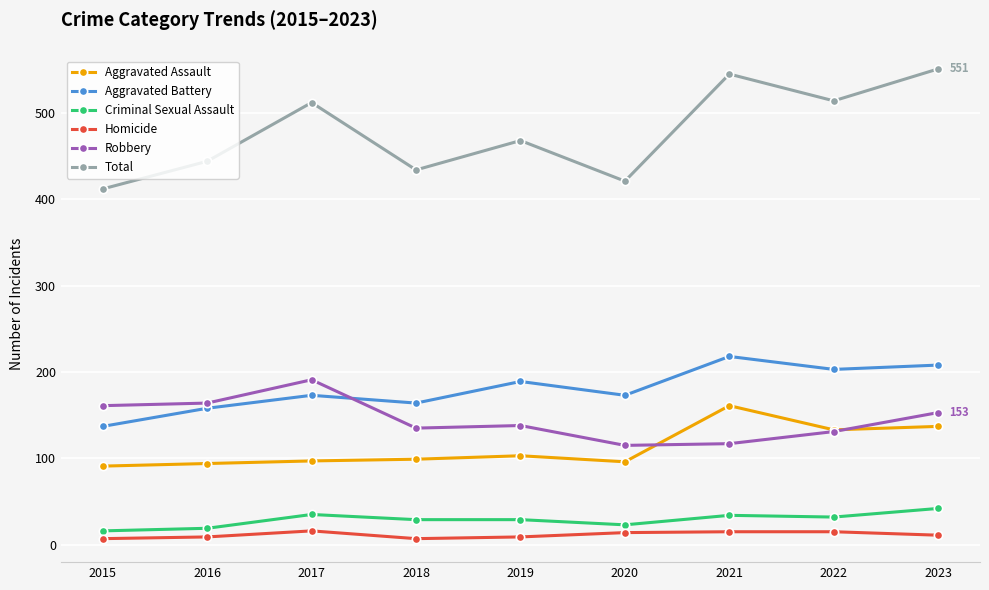

True or false: Total has more than 0 interior local peaks.

True